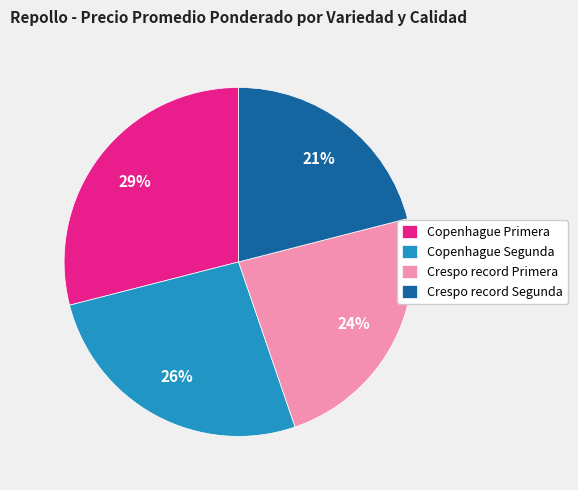

How many slices are in this pie chart?

4